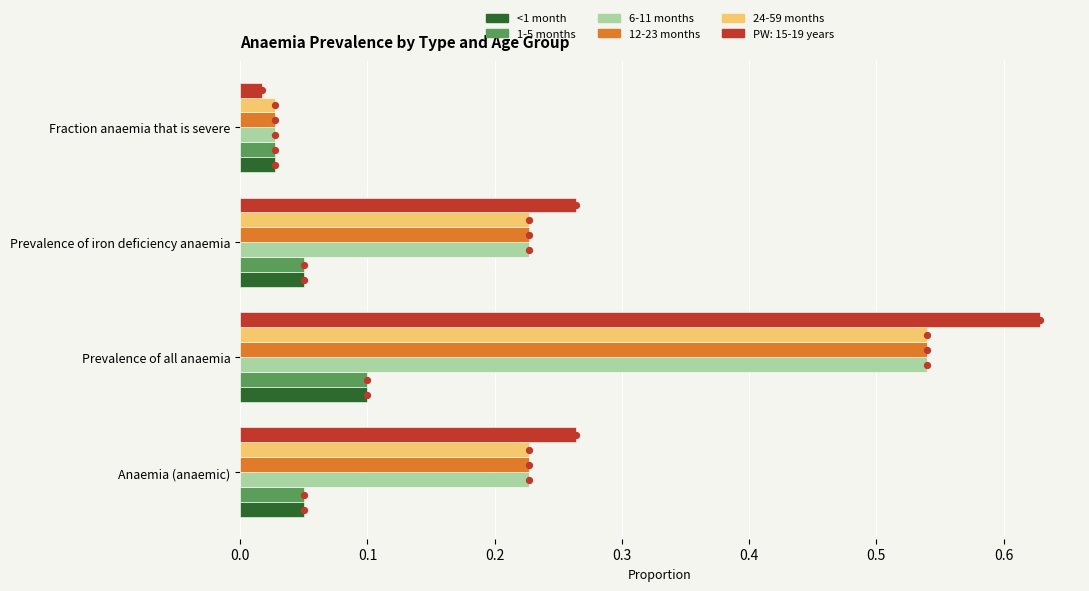

What are all the series names shown in the legend?

<1 month, 1-5 months, 6-11 months, 12-23 months, 24-59 months